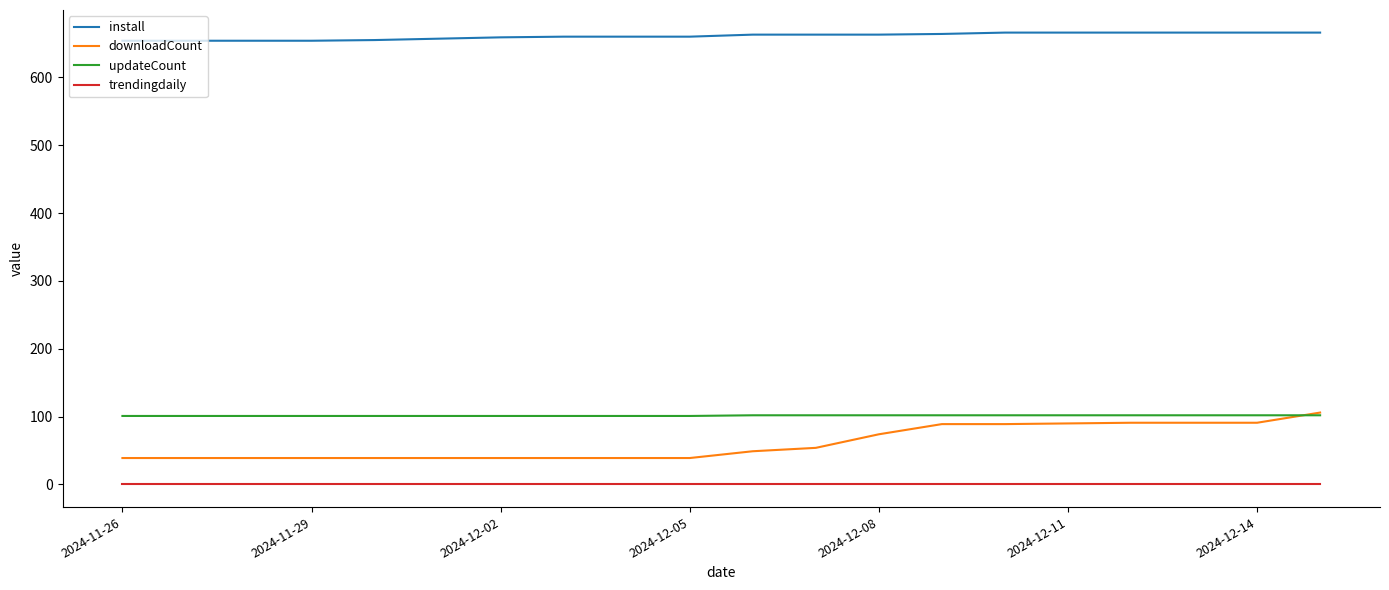

Which series has the largest range (max minus min)?

downloadCount